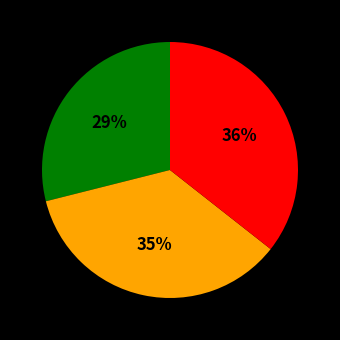

How many segments does this pie chart have?

3